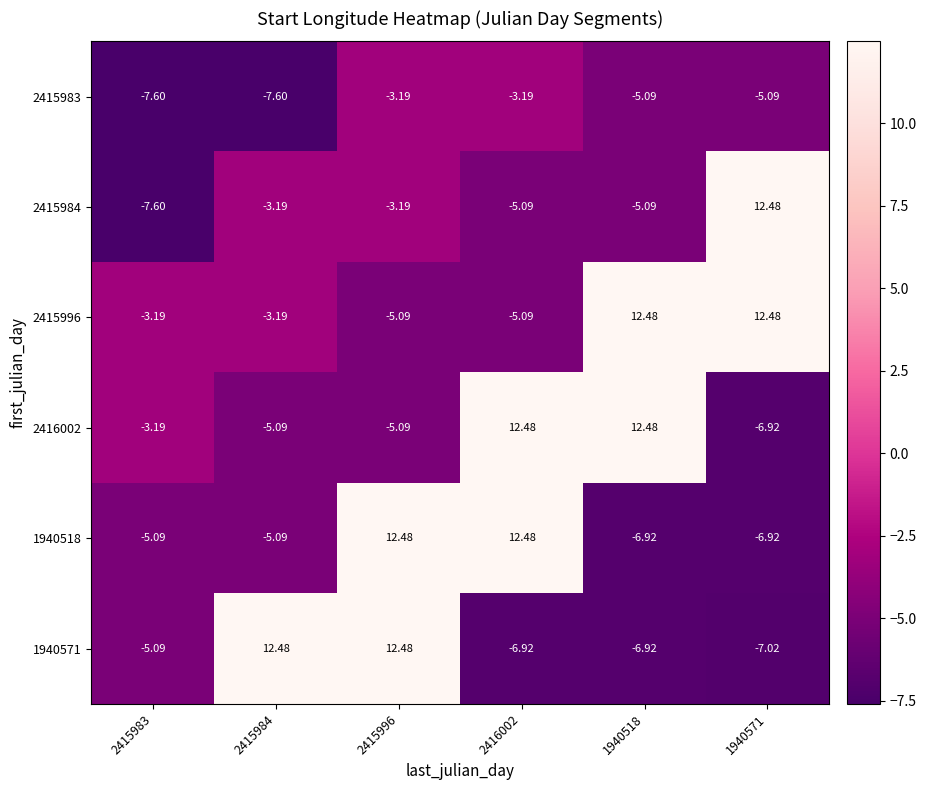

How many distinct data groups are displayed?

6